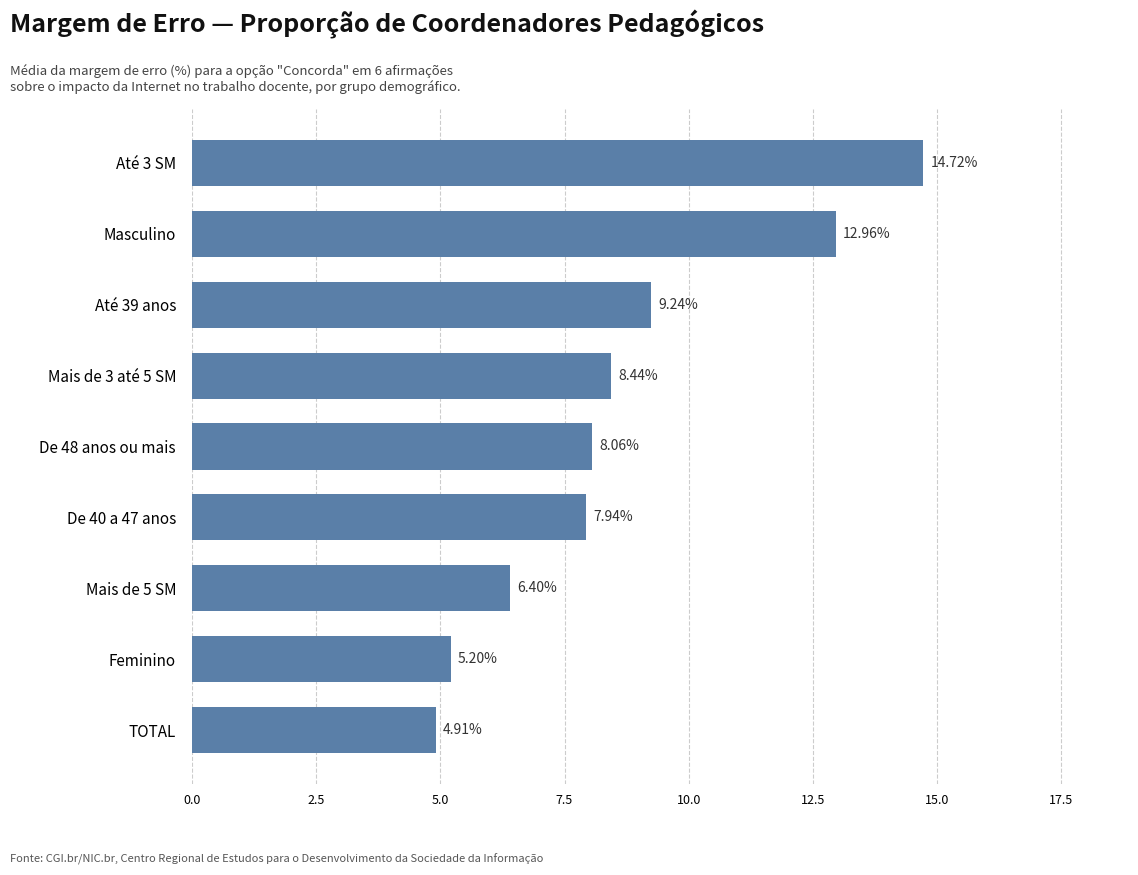

List the labels in order of value, smallest first.

TOTAL, Feminino, Mais de 5 SM, De 40 a 47 anos, De 48 anos ou mais, Mais de 3 até 5 SM, Até 39 anos, Masculino, Até 3 SM